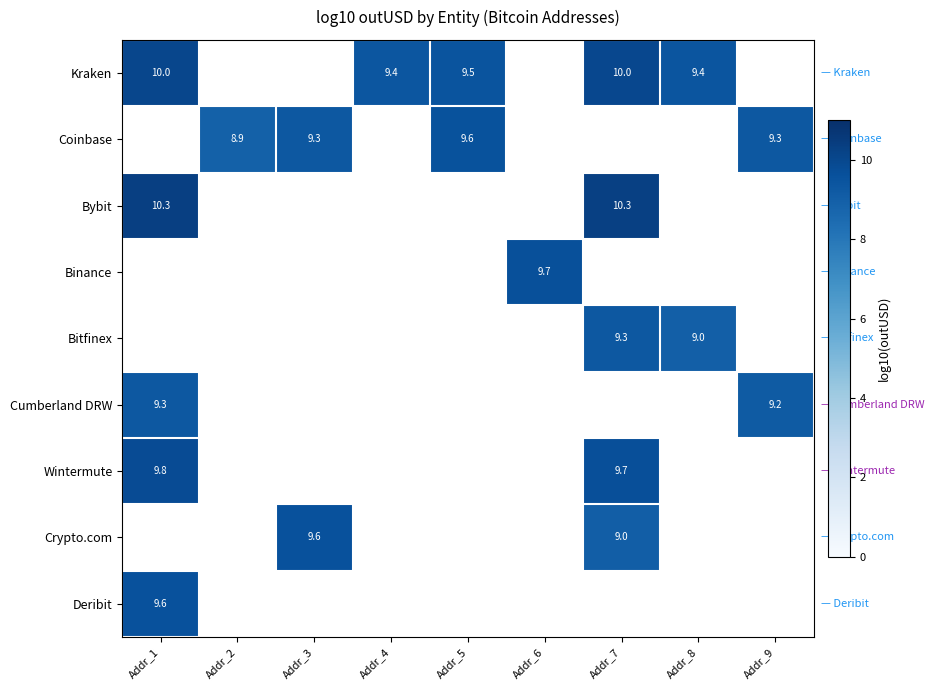

What is the lowest value of the Cumberland DRW series?

9.2